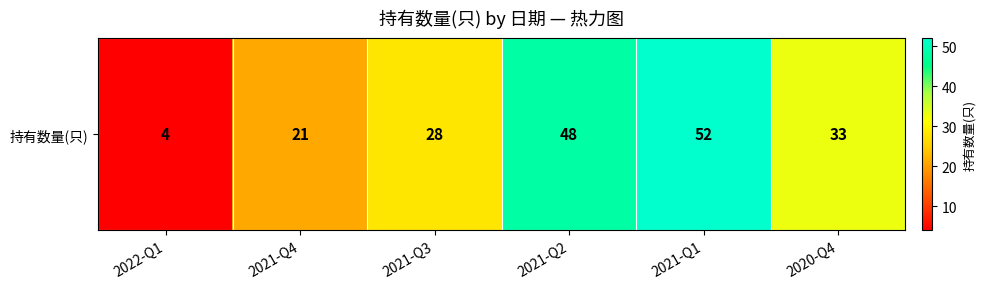

Reading left to right, transcribe all the data shown in this chart.

4	21	28	48	52	33